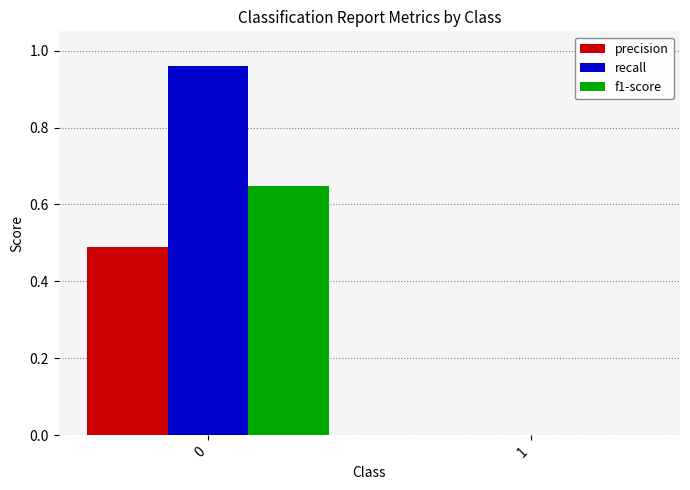

The value of precision at 1 is -0.2. True or false?

False